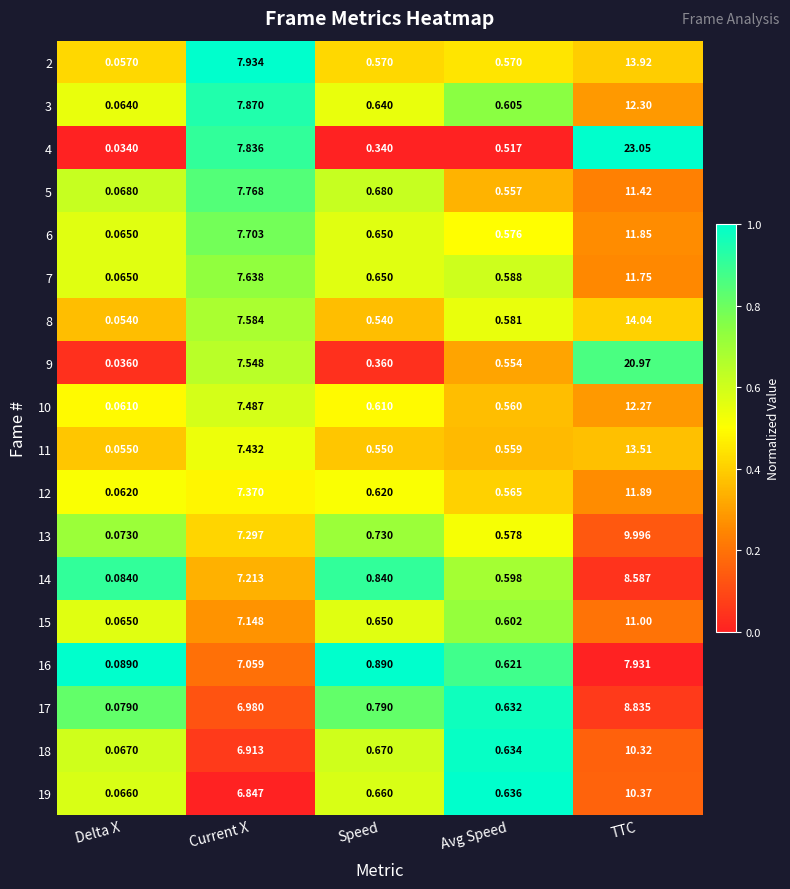

Rank the categories by 18 value from highest to lowest.

TTC, Current X, Speed, Avg Speed, Delta X